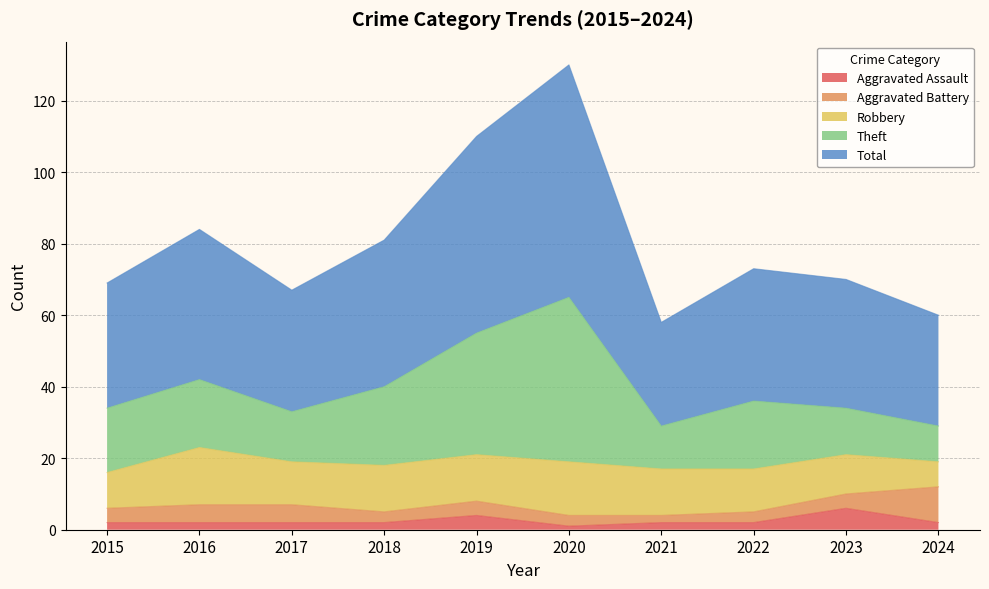

The Total series shows 48 at 2016. True or false?

False